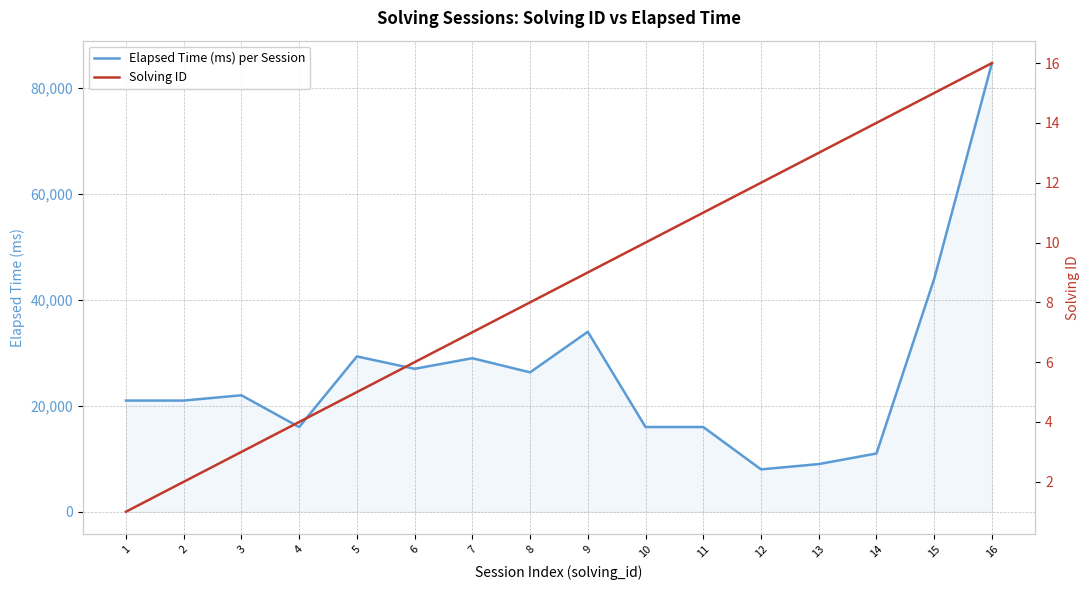

At how many categories does at least one series exceed 3214?

16